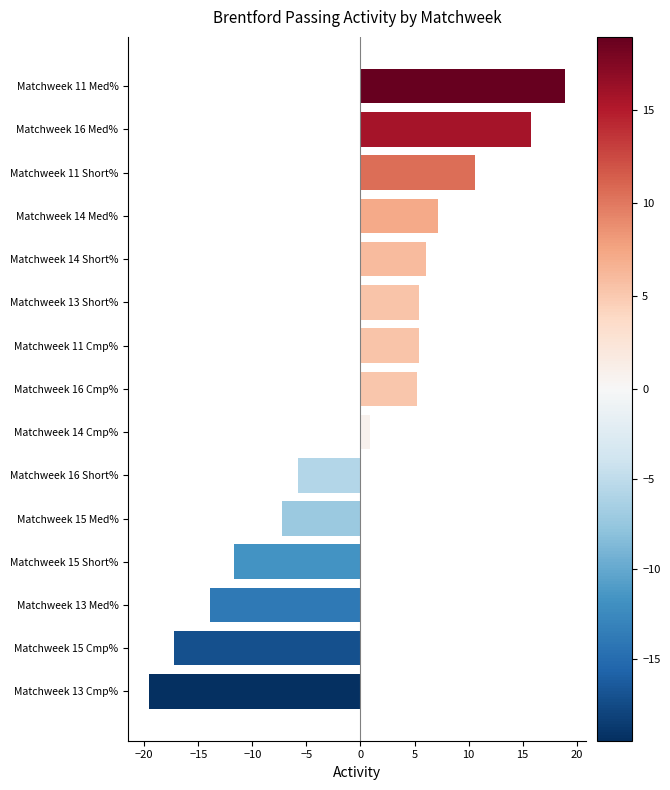

Between Matchweek 16 Med% and Matchweek 16 Cmp%, which is larger?

Matchweek 16 Med%